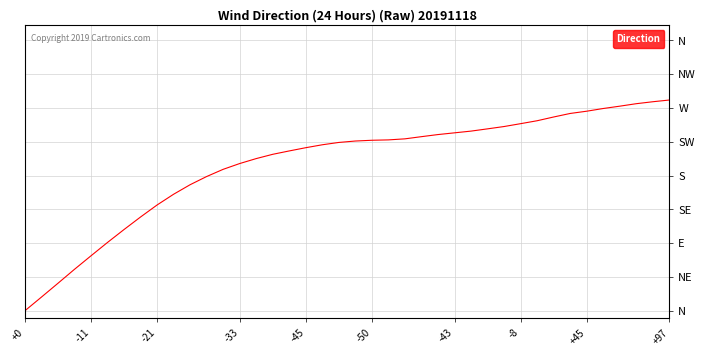

Is this an area chart (filled region under the line)?

No